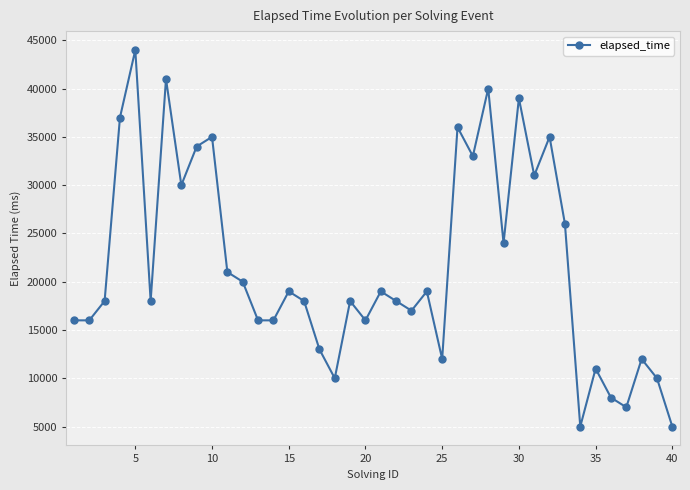

True or false: the data has more than 2 interior local peaks.

True